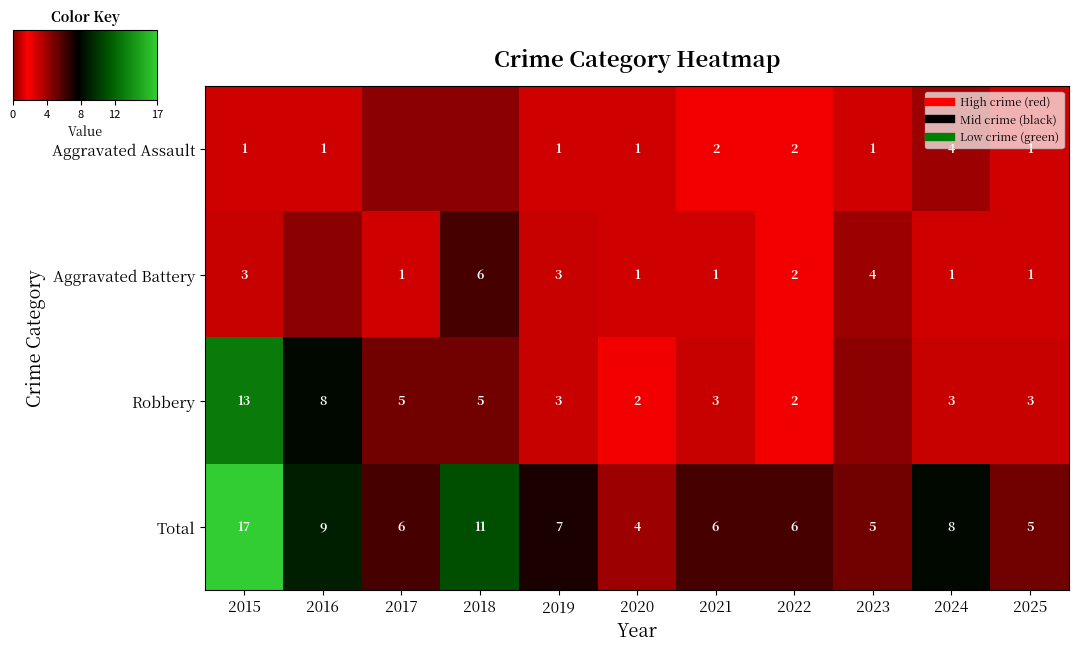

True or false: Robbery has a value of 3 at 2024.

True